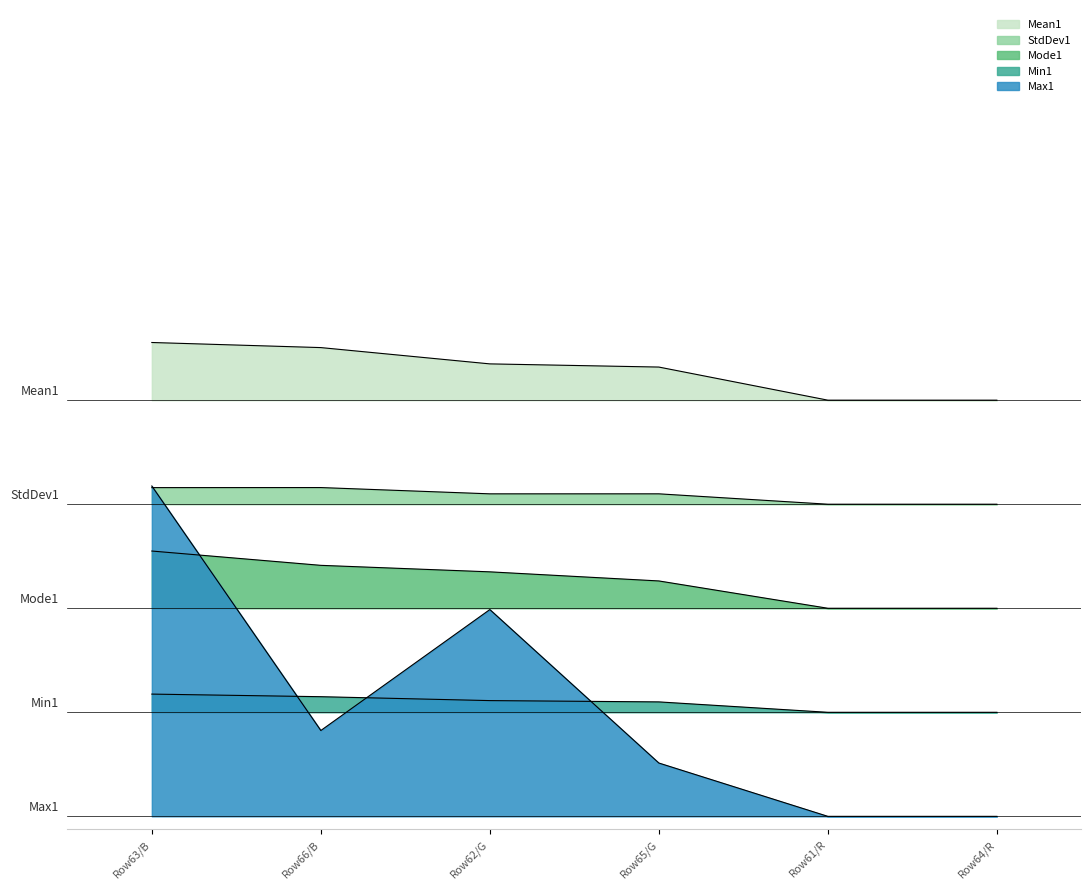

What position from the left is Row62/G?

3